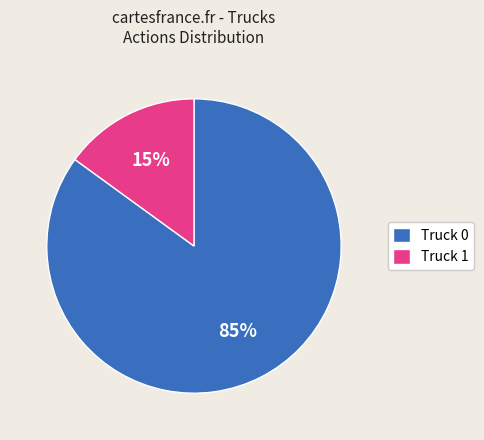

Count the number of slices in the pie.

2